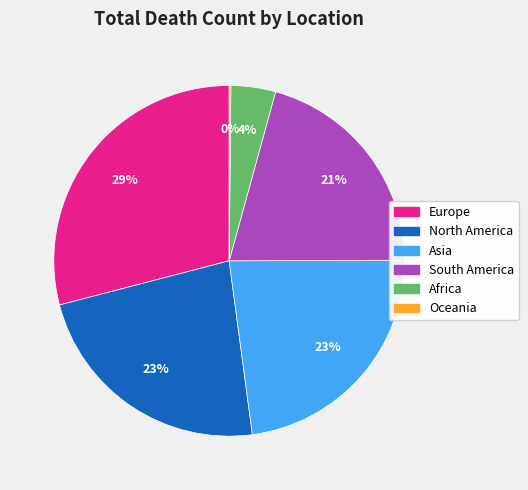

To the nearest percent, what portion does North America represent?

23%